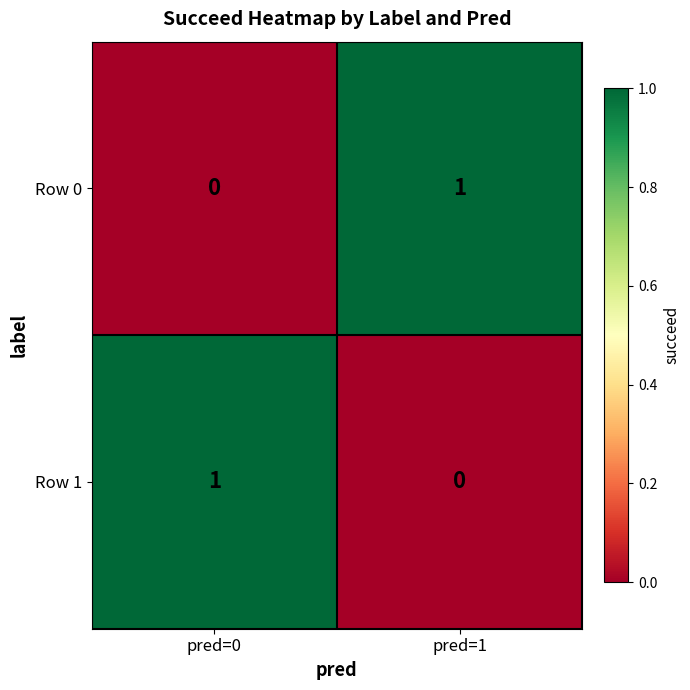

Reading left to right, extract all data points from this chart.

Row 0: pred=0=0	pred=1=1
Row 1: pred=0=1	pred=1=0